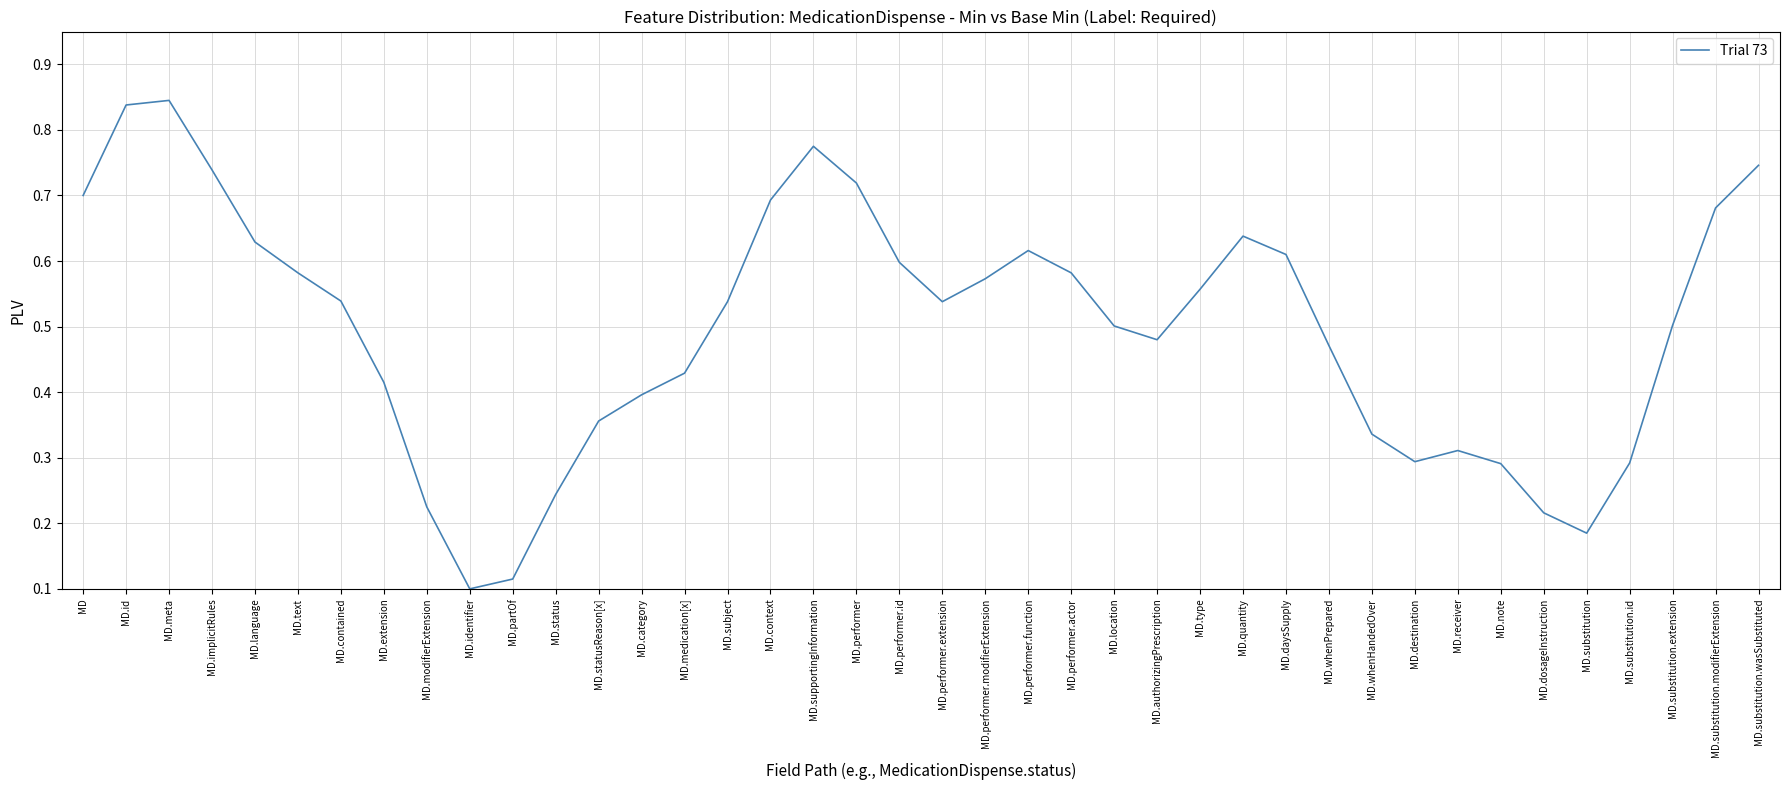

Is it true that the value at MD.location is 0.8?

False